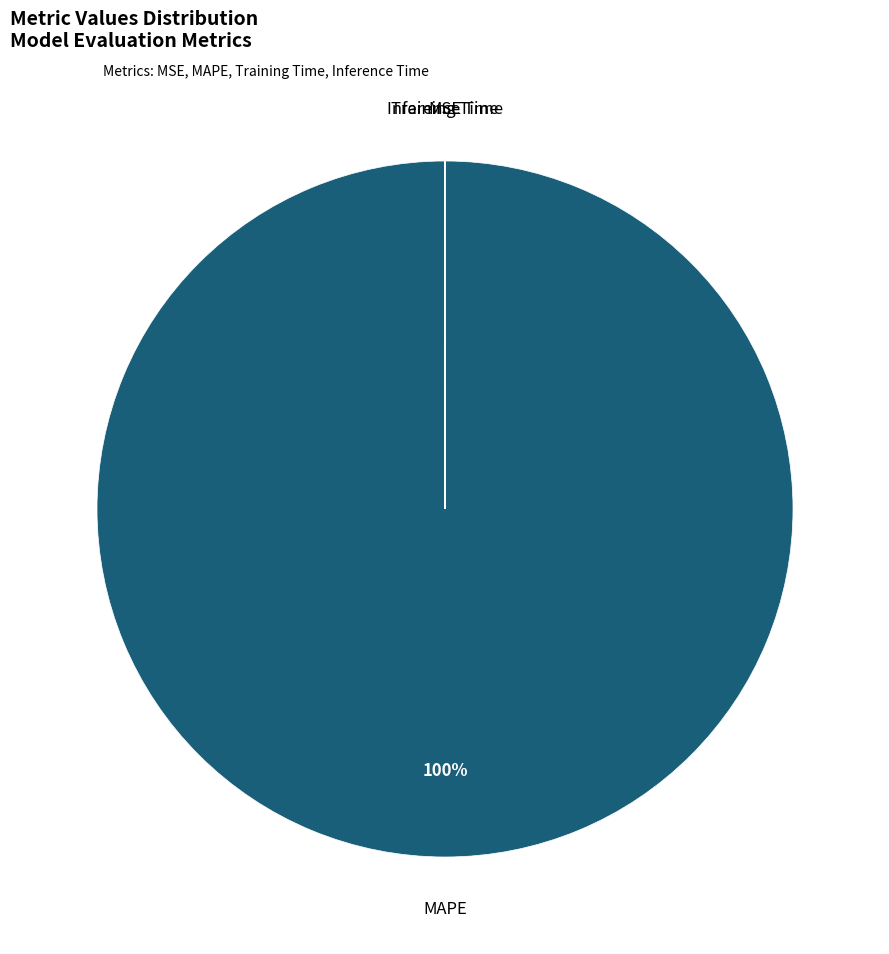

To the nearest percent, what is the difference between the largest and smallest slice percentages?

100%